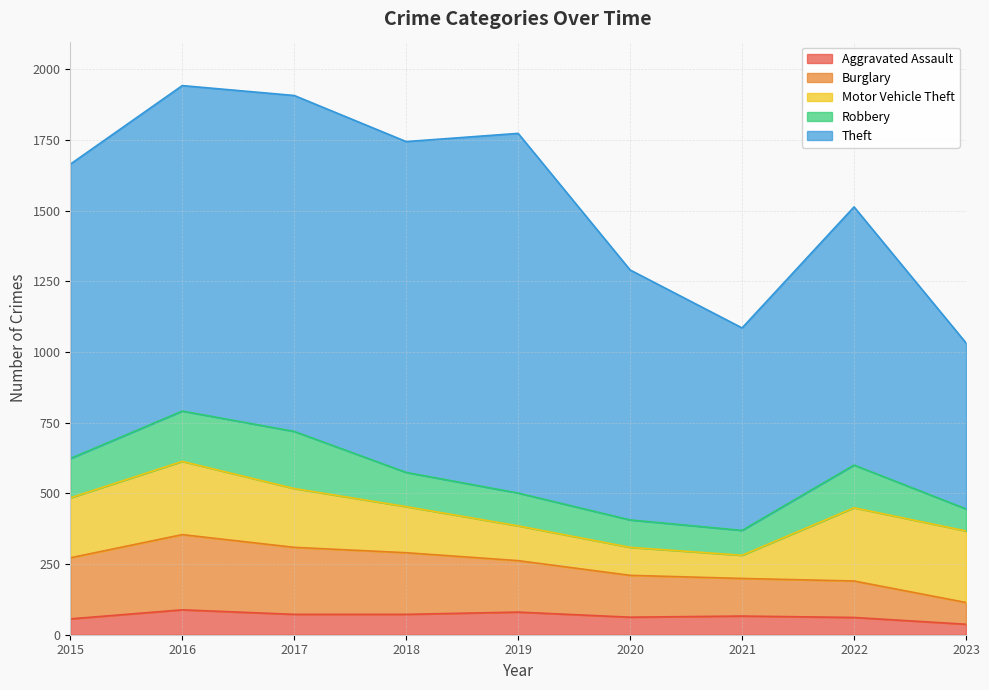

True or false: Robbery and Theft intersect in this chart.

False